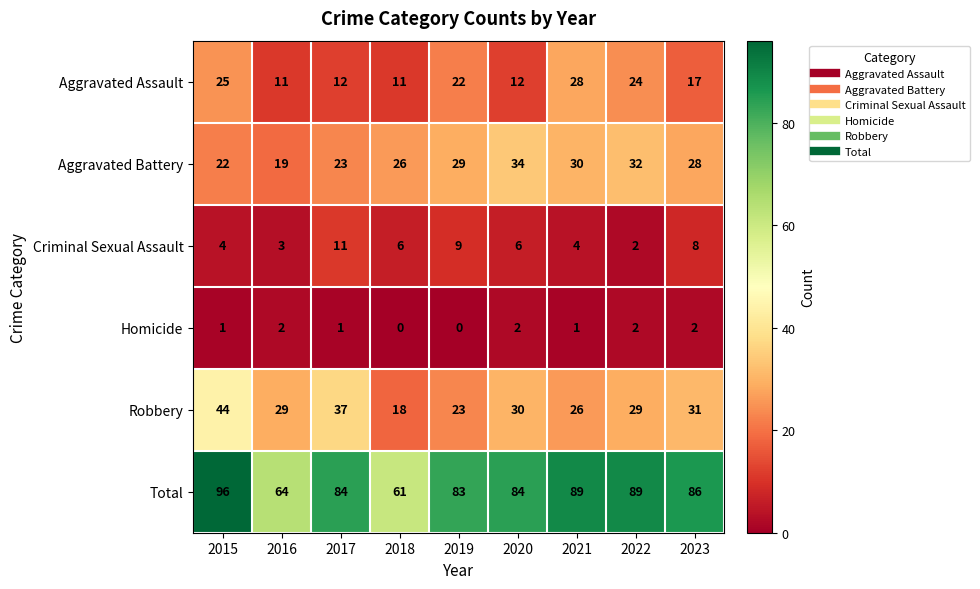

Which series changed the most between 2021 and 2023?

Aggravated Assault